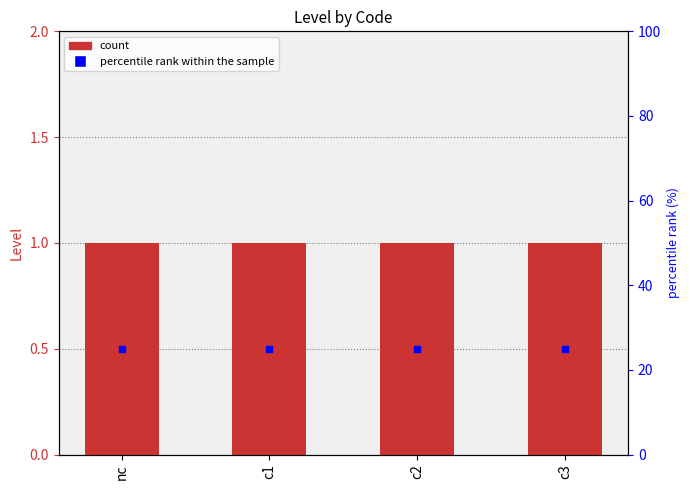

Which series has the widest spread of Y values?

Level